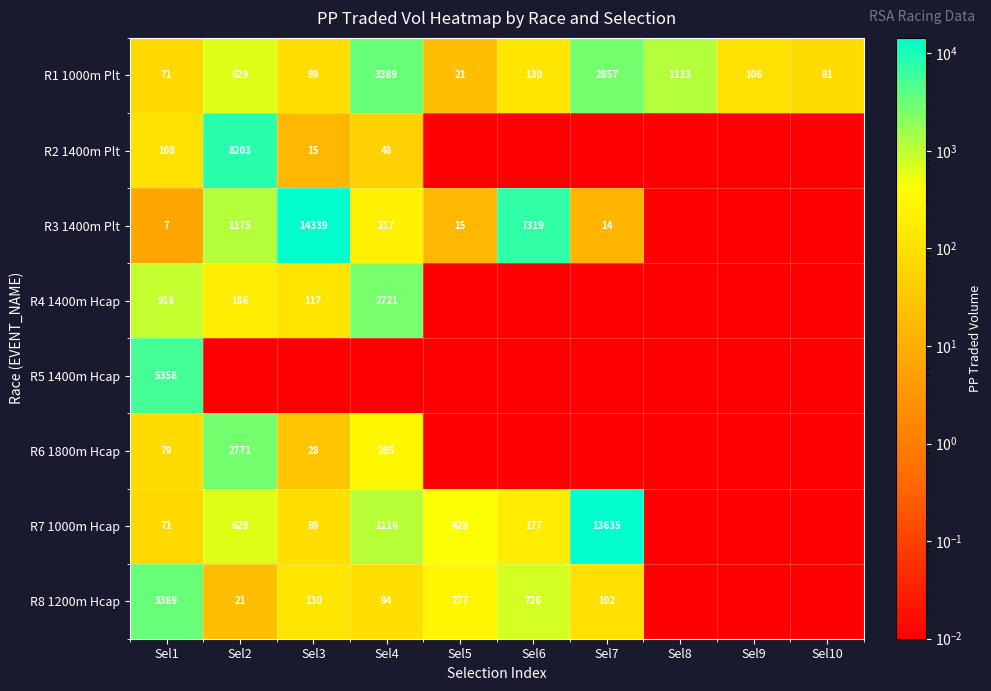

Is the value of R7 1000m Hcap at Sel7 greater than the value of R1 1000m Plt at Sel5?

Yes